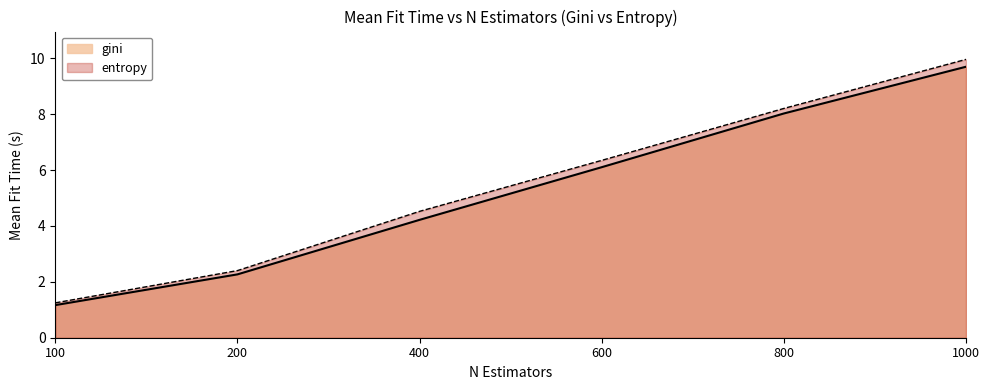

Reading left to right, list all the values displayed in this chart.

gini: 100=1.2	200=2.3	400=4.2	600=6.1	800=8.0	1000=9.7
entropy: 100=1.2	200=2.4	400=4.5	600=6.3	800=8.2	1000=10.0